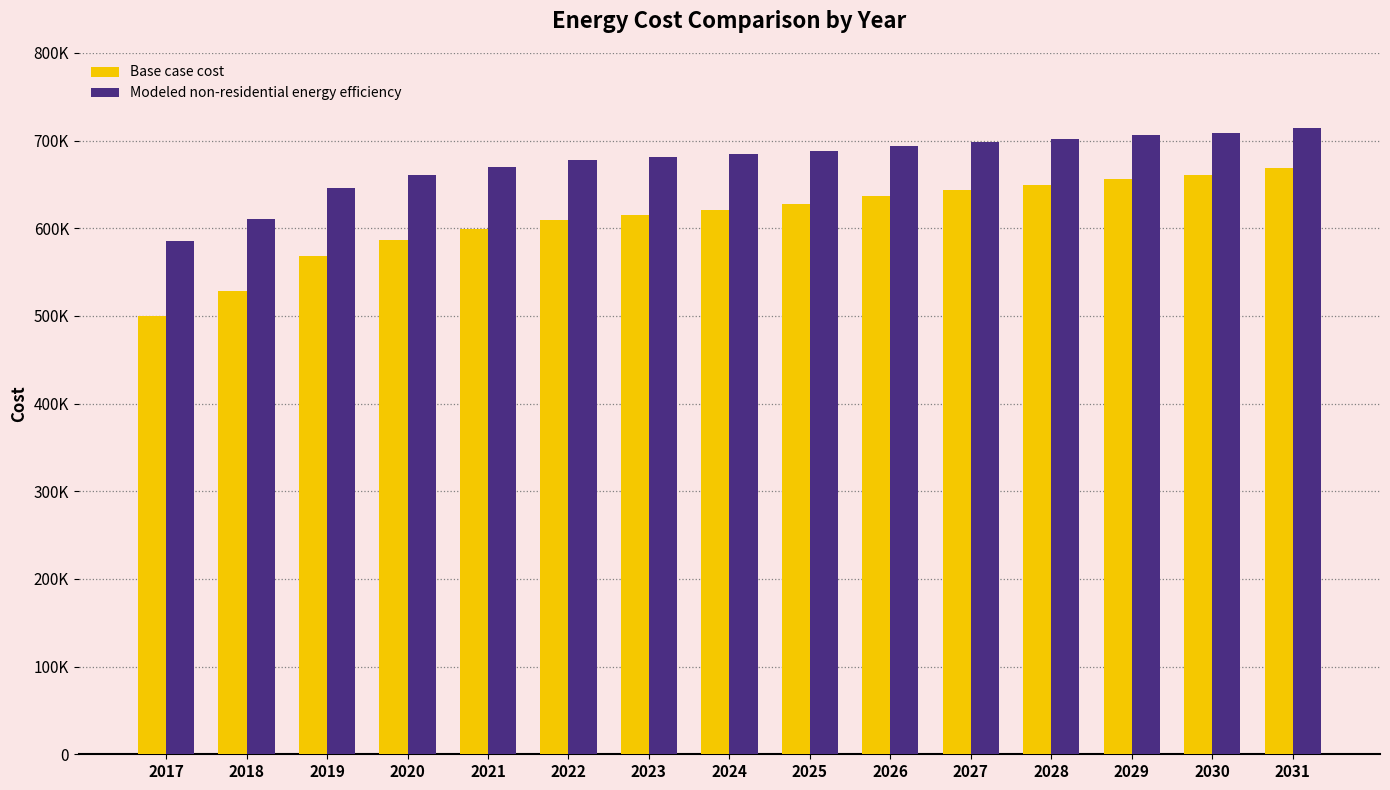

What are all the series names shown in the legend?

Base case cost, Modeled non-residential energy efficiency